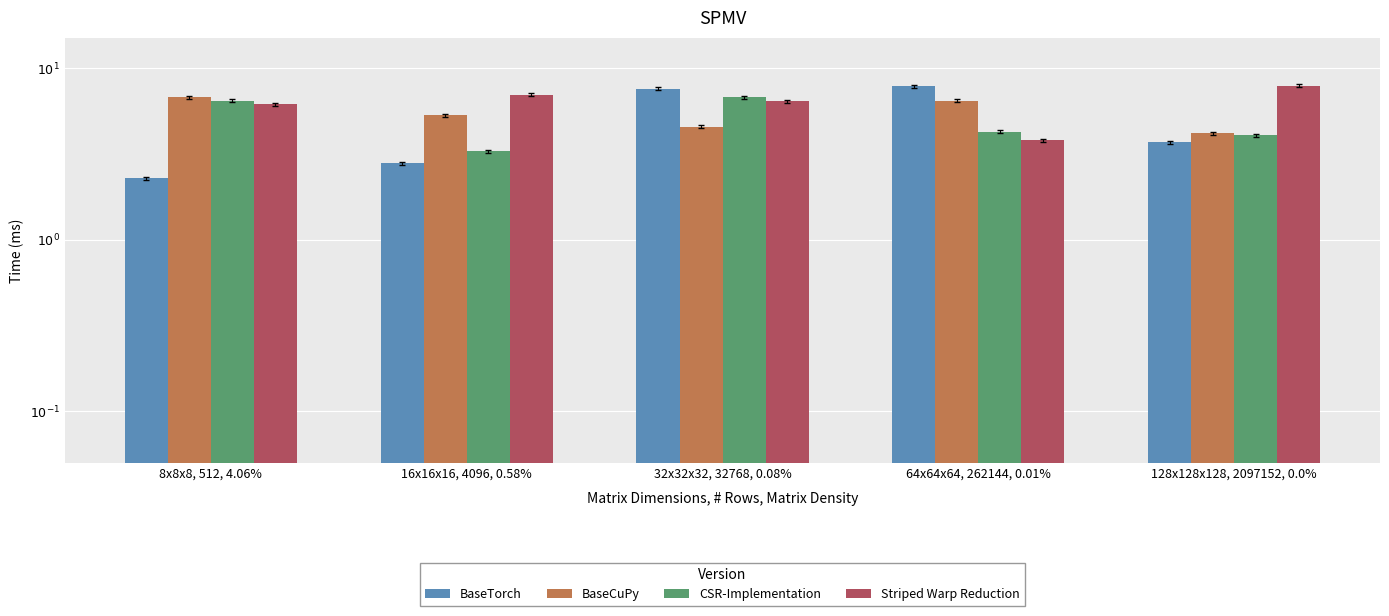

Reading left to right, extract all data points from this chart.

BaseTorch: 2.3	2.8	7.6	7.8	3.7
BaseCuPy: 6.8	5.3	4.6	6.4	4.2
CSR-Implementation: 6.5	3.3	6.8	4.3	4.1
Striped Warp Reduction: 6.2	7.0	6.4	3.8	7.9